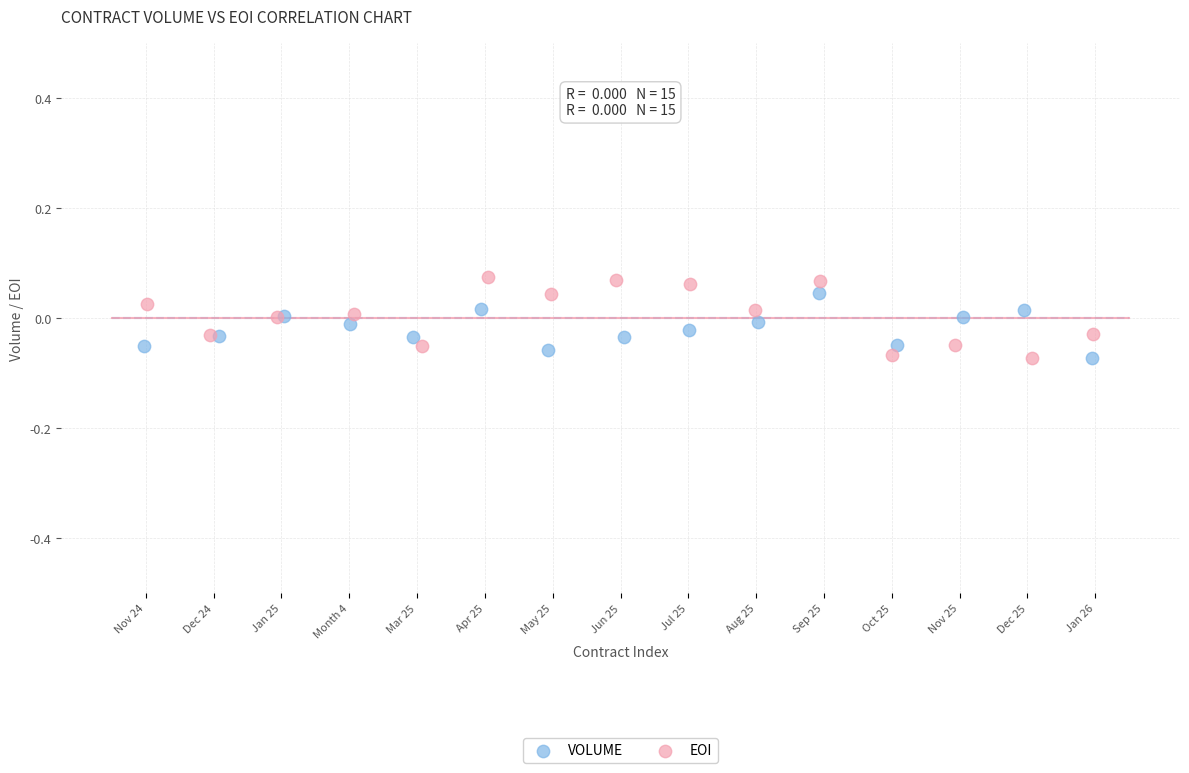

Which series has the widest spread of Y values?

EOI